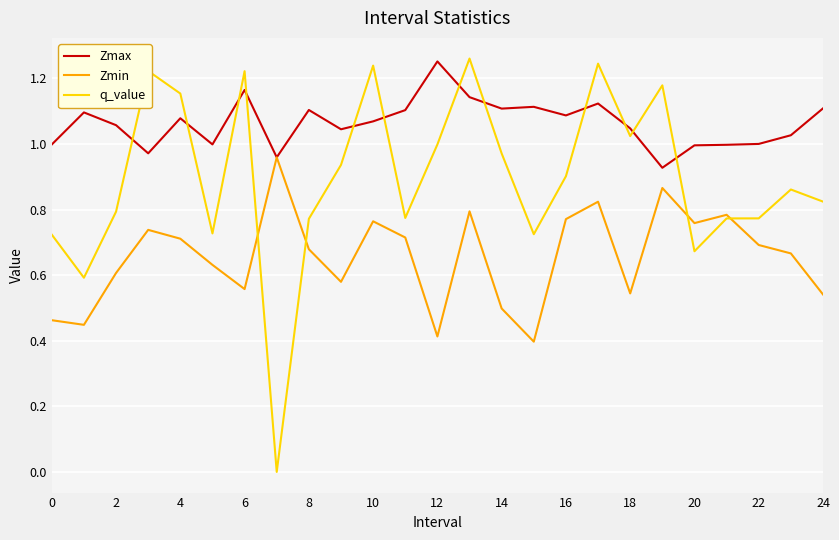

List the series in order of their overall mean, lowest first.

Zmin, q_value, Zmax